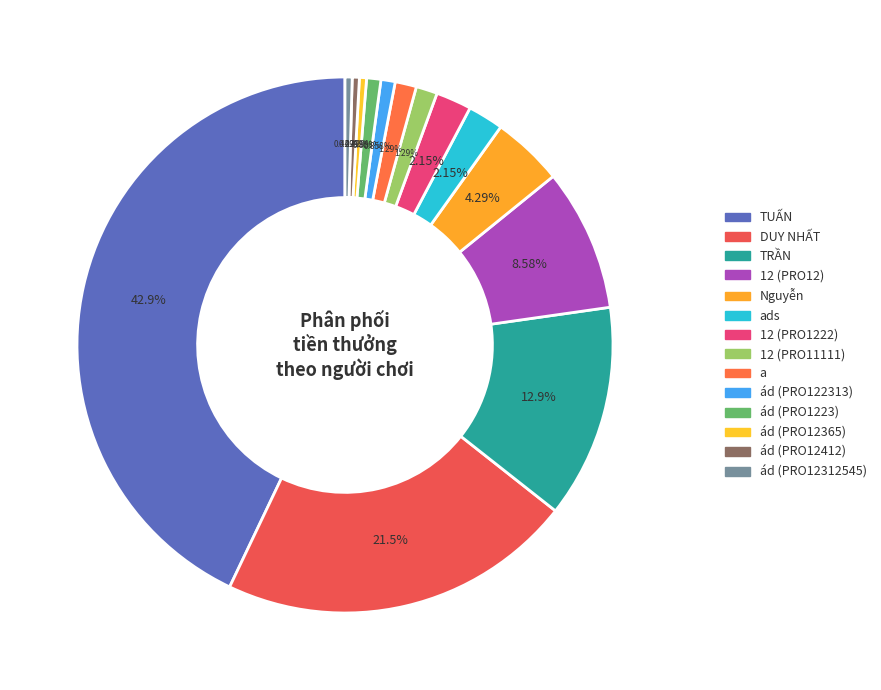

How many segments does this pie chart have?

14